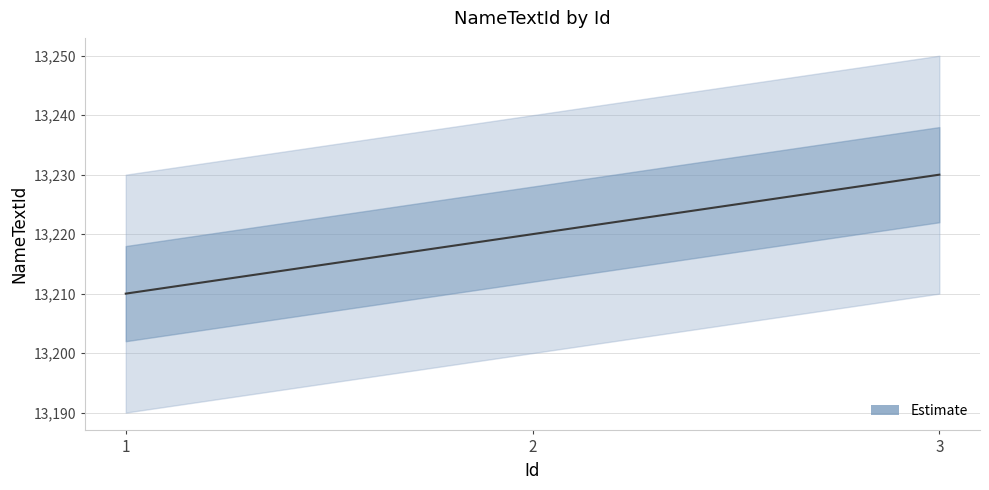

Rank the categories by value from highest to lowest.

3, 2, 1